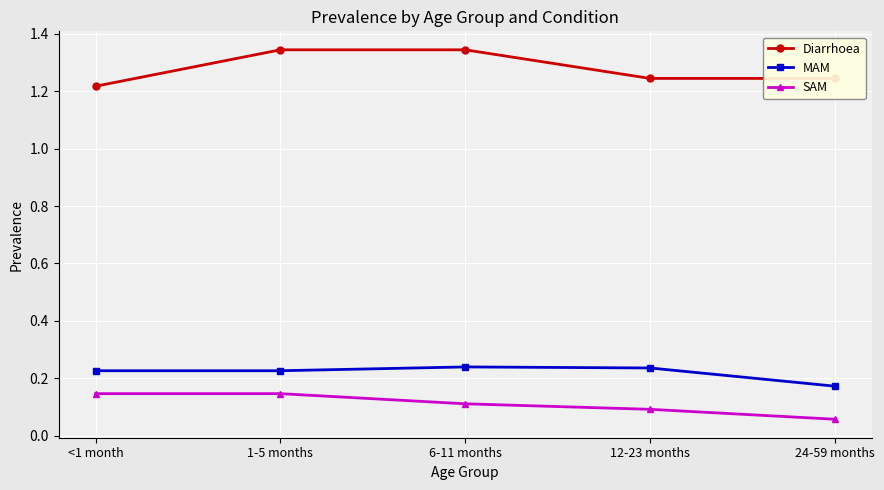

True or false: SAM has a value of 0.1 at 6-11 months.

True